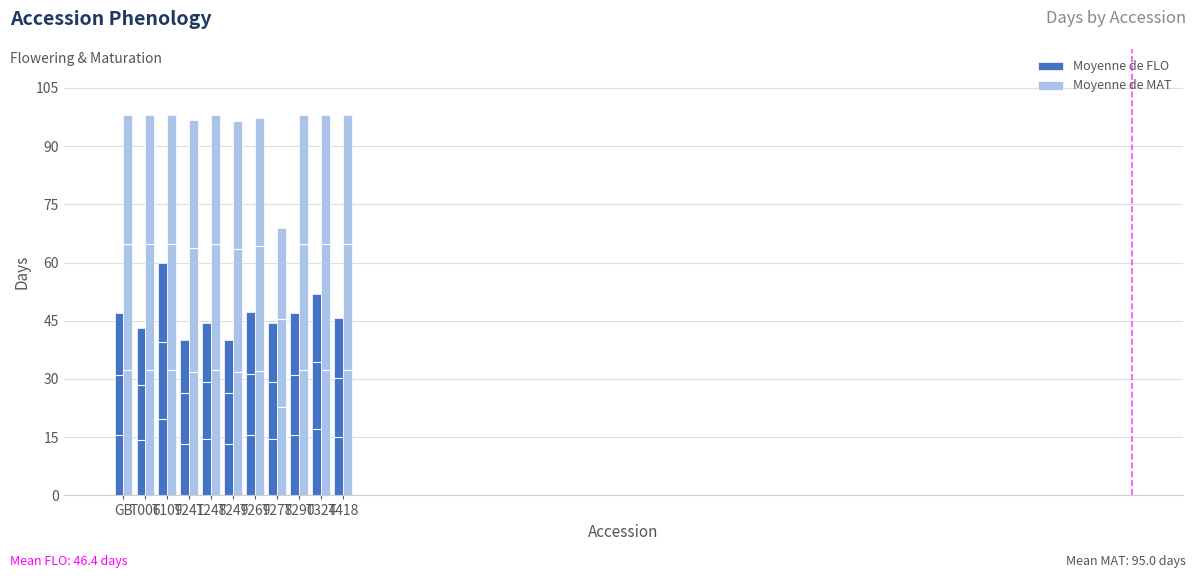

The value of Moyenne de FLO at T249 is 40.0. True or false?

True